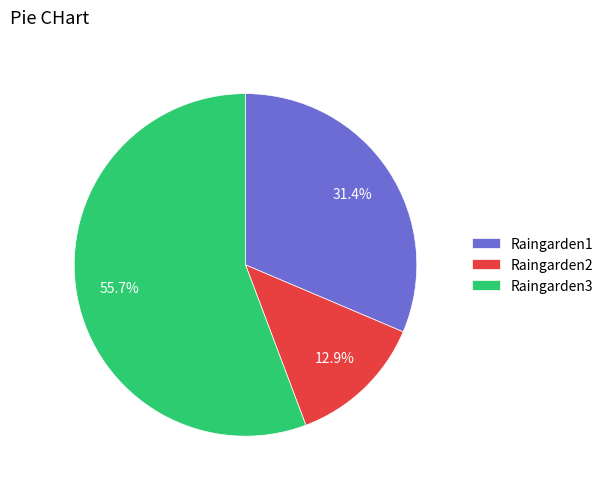

Which slice is the smallest?

Raingarden2